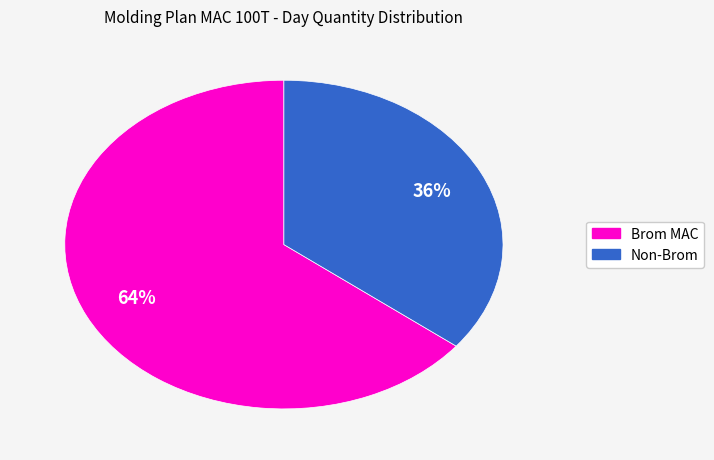

Does any single category account for the majority?

Yes